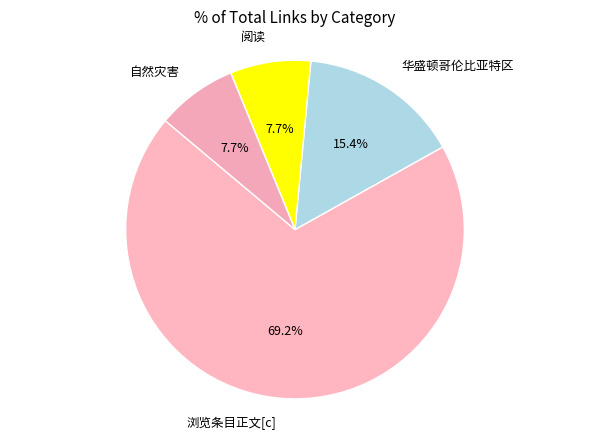

How many segments does this pie chart have?

4